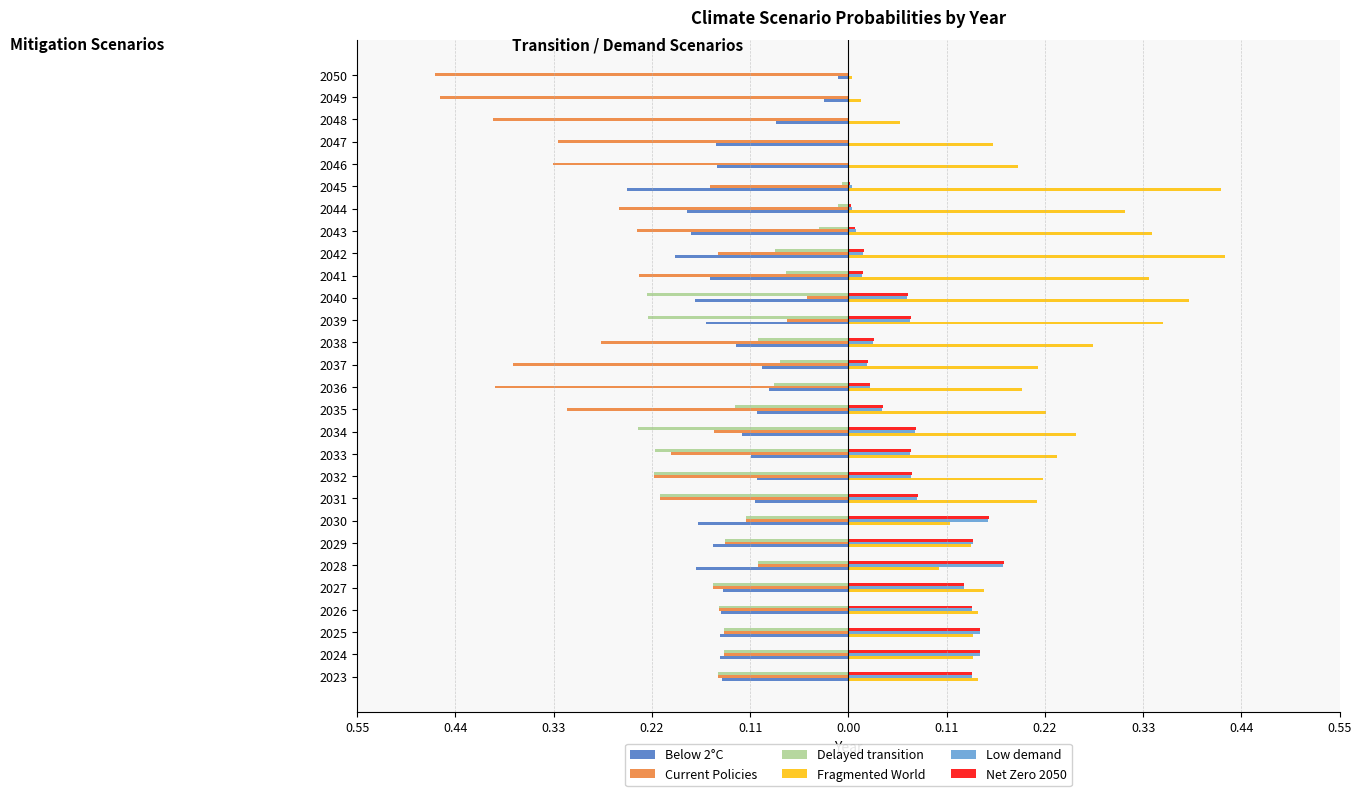

What are all the series names shown in the legend?

Below 2°C, Current Policies, Delayed transition, Fragmented World, Low demand, Net Zero 2050